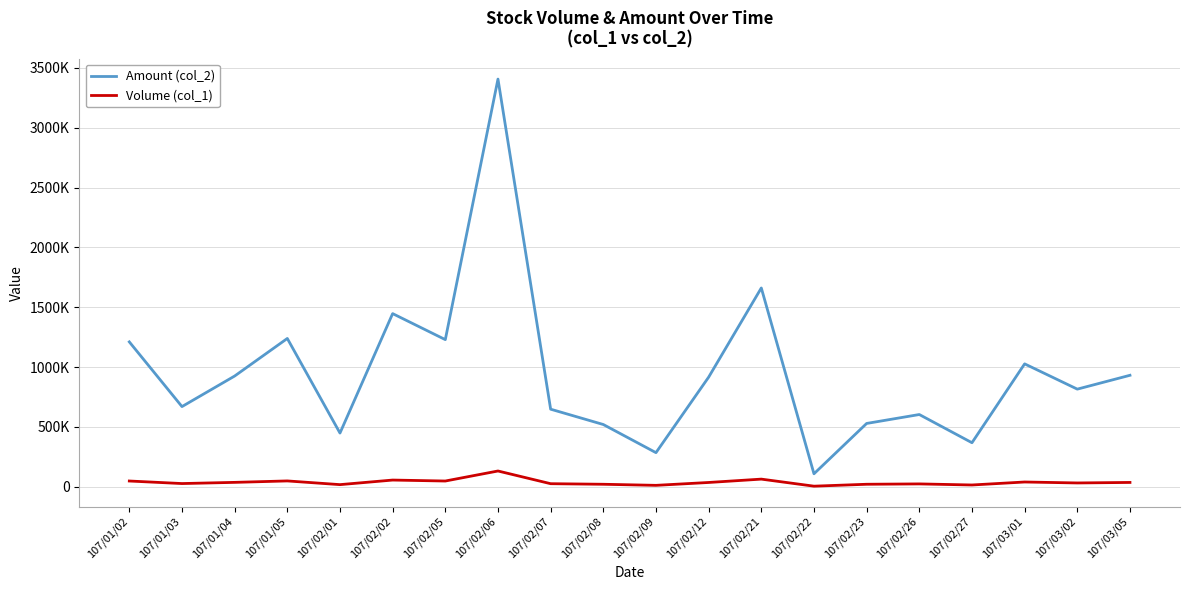

Does the chart display data point markers on the line(s)?

No